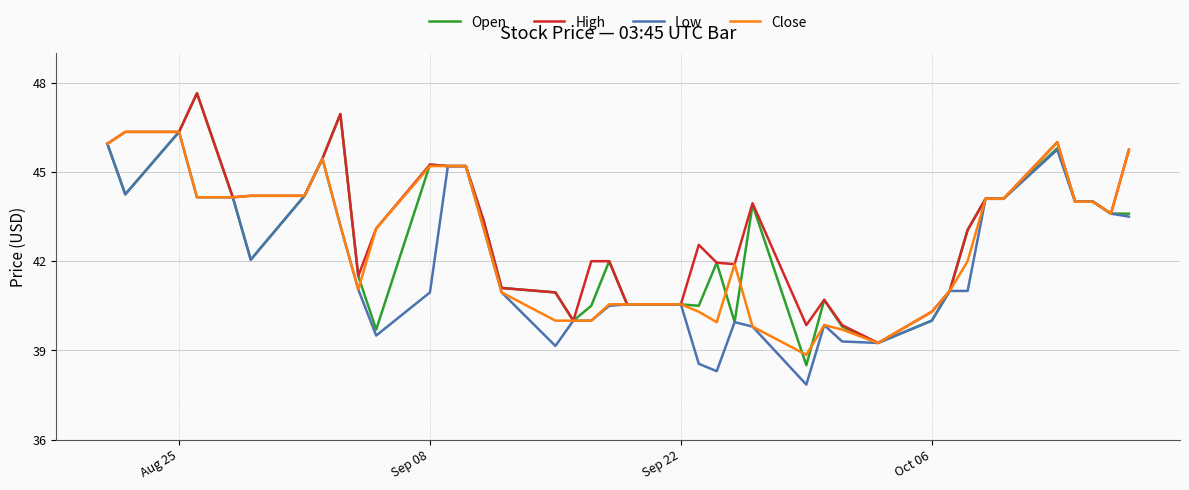

What is the lowest value of the Open series?

38.5